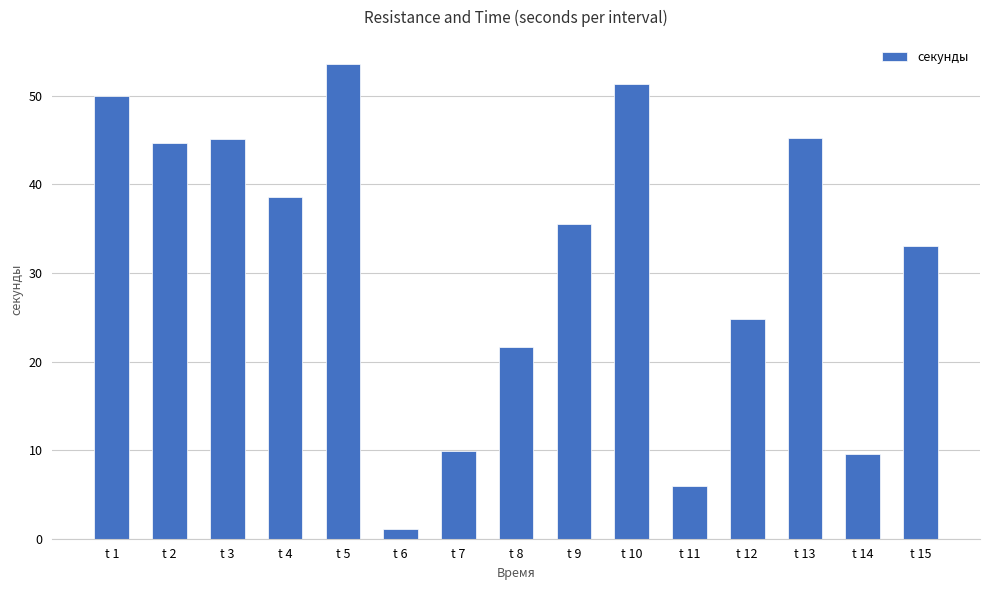

What is the minimum value shown in the chart?

1.1